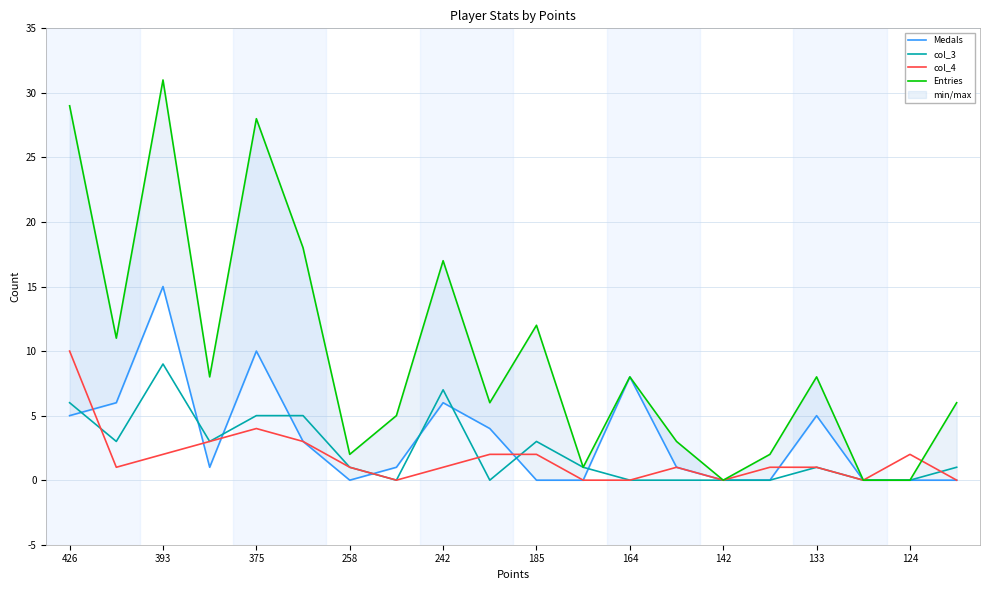

True or false: col_3 has a value of 1 at 133.

True